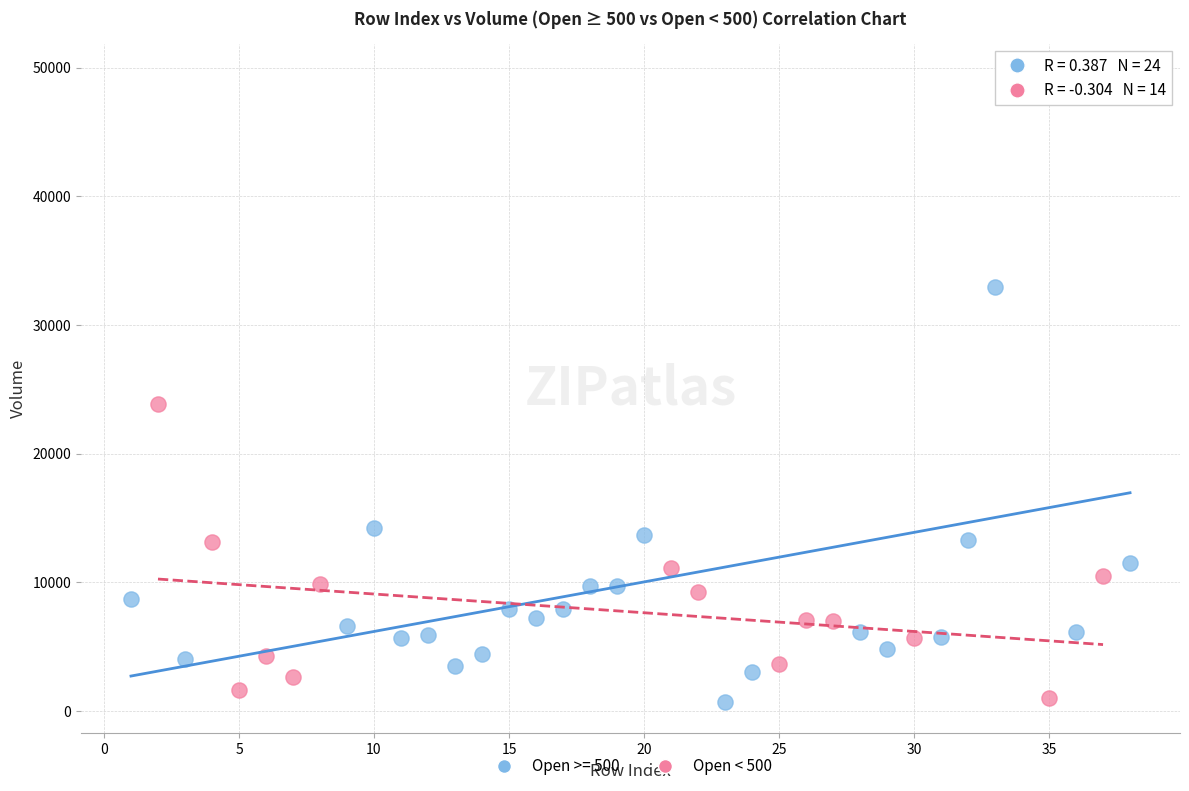

Which series has the widest spread of Y values?

Open >= 500